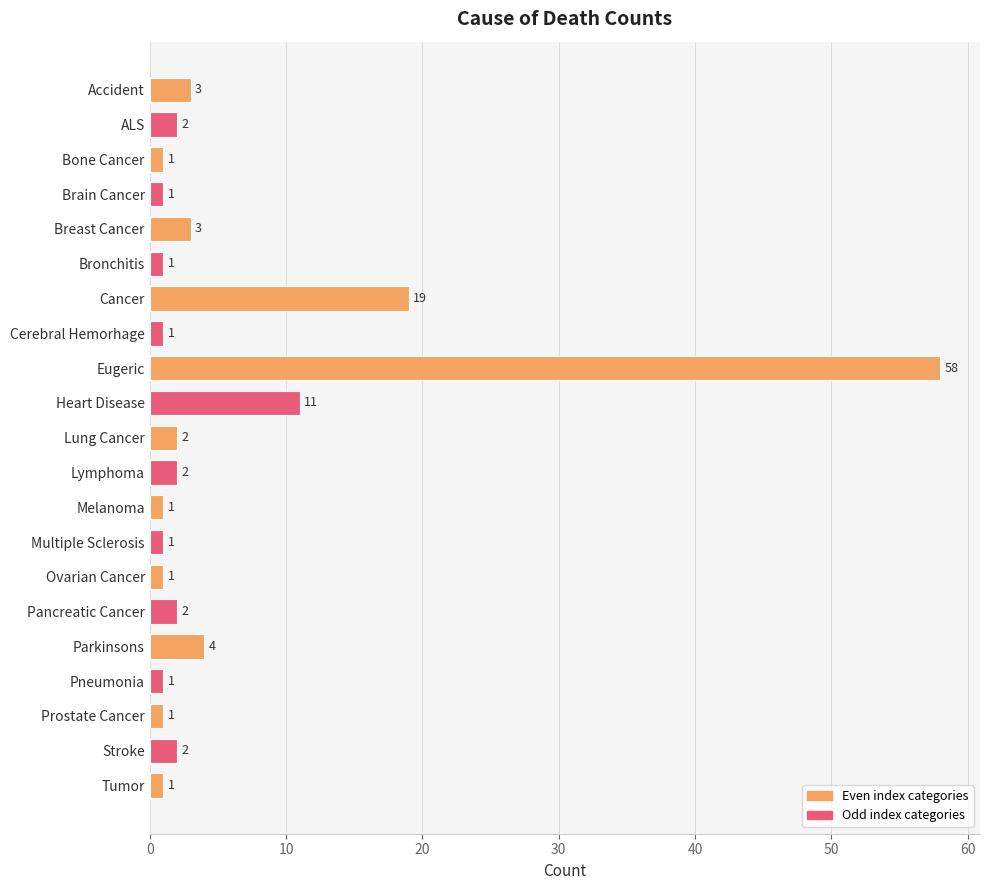

What is the label of the 13th bar from the top?

Melanoma